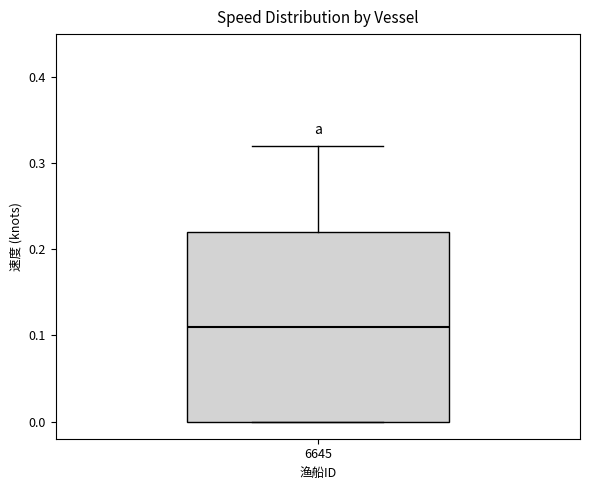

Transcribe this box plot: give where the median line is, the range the box spans, and where the two whiskers end, as read against the y-axis. The values are not printed on the chart, so give them approximately, as read against the axis.

median 0.11, box 0.00 to 0.22, whiskers 0.00 to 0.32